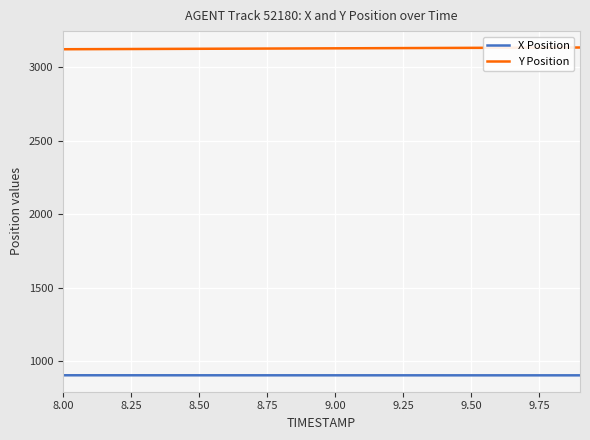

Rank the series by their maximum value, from lowest to highest.

X Position, Y Position